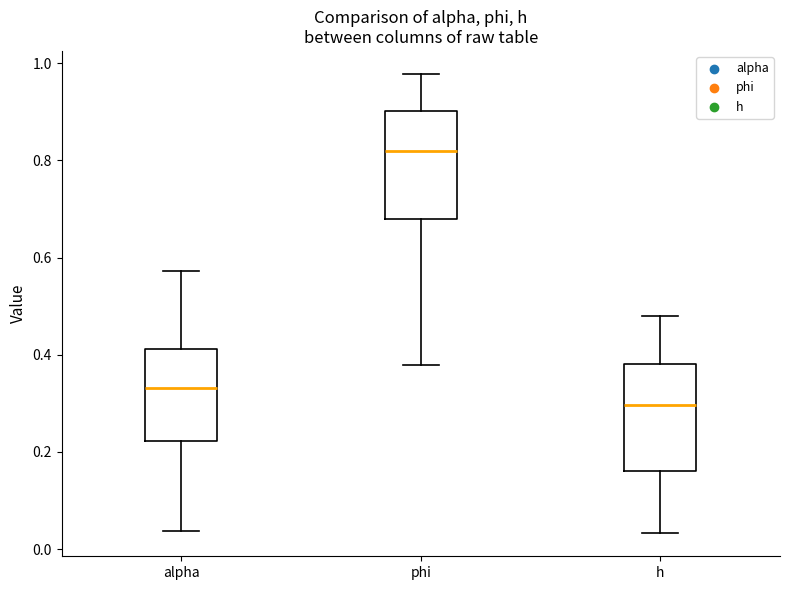

Where does the median line of the box for phi sit on the y-axis? The values are not printed on the chart, so give them approximately, as read against the axis.

0.82